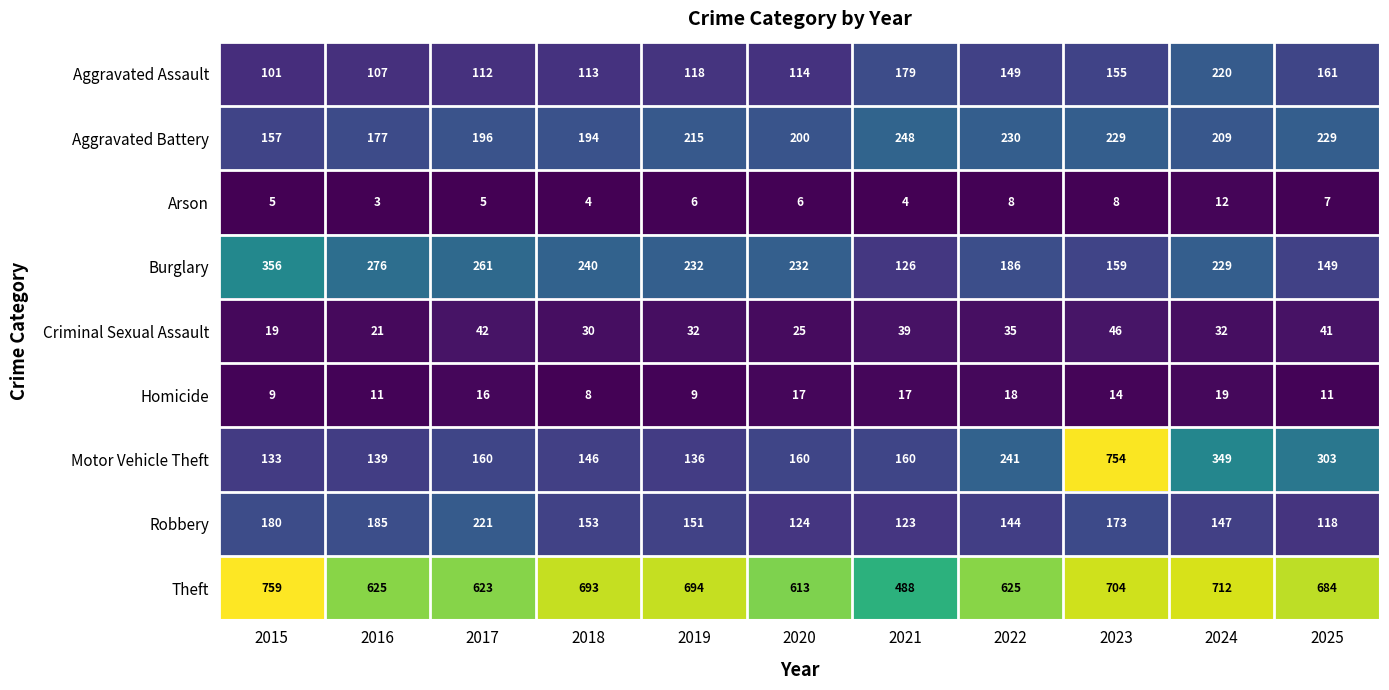

The value of Criminal Sexual Assault at 2023 is 46. True or false?

True